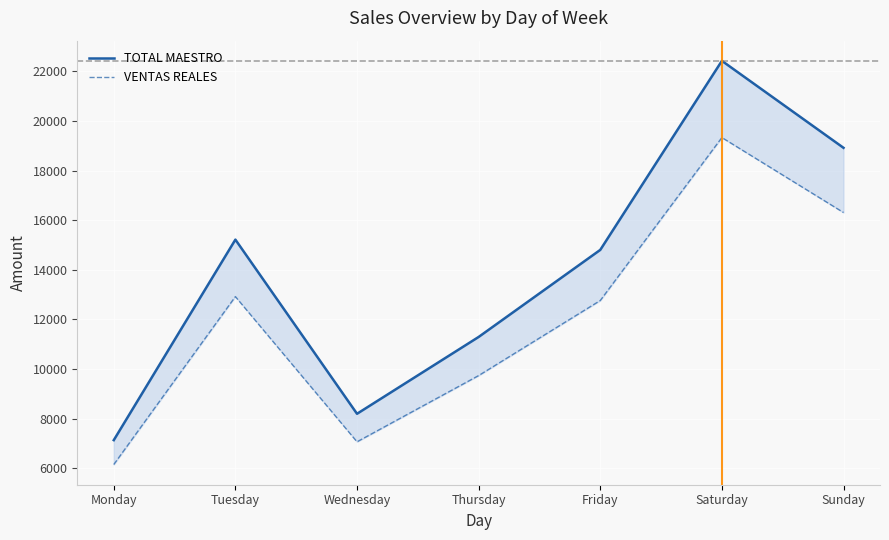

Rank the series at Monday from lowest to highest value.

VENTAS REALES, TOTAL MAESTRO